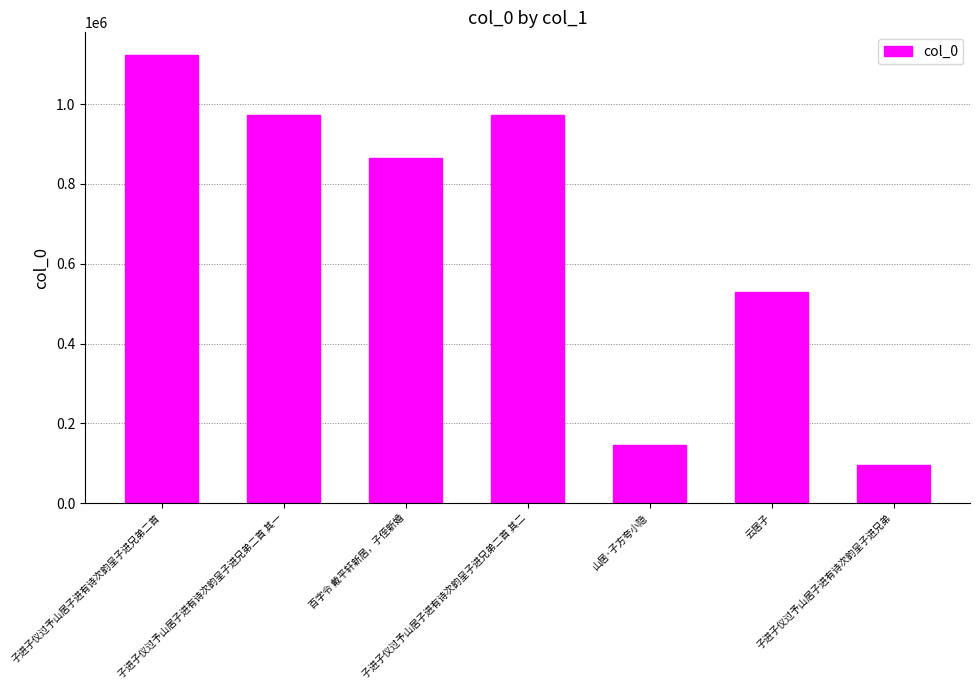

What is the smallest value displayed?

95458